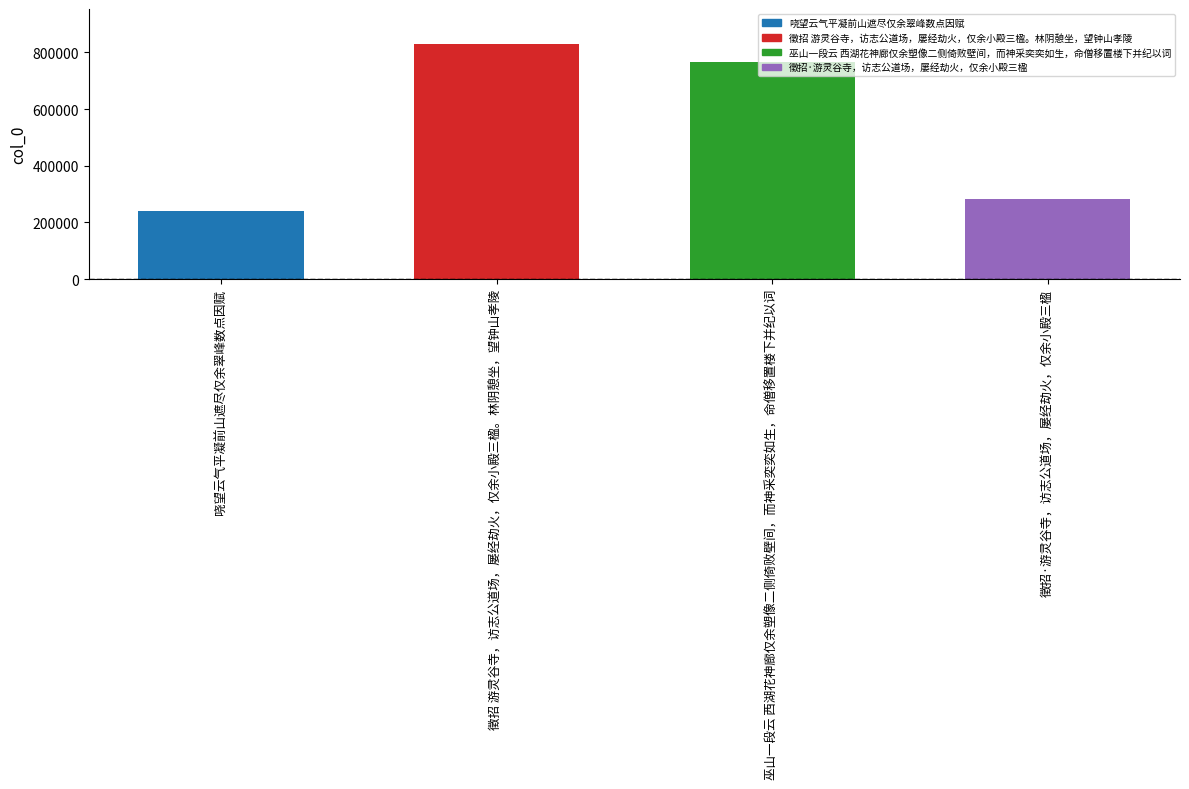

Which has a higher value, 徵招 游灵谷寺，访志公道场，屡经劫火，仅余小殿三楹。林阴憩坐，望钟山孝陵 or 哓望云气平凝前山遮尽仅余翠峰数点因赋?

徵招 游灵谷寺，访志公道场，屡经劫火，仅余小殿三楹。林阴憩坐，望钟山孝陵